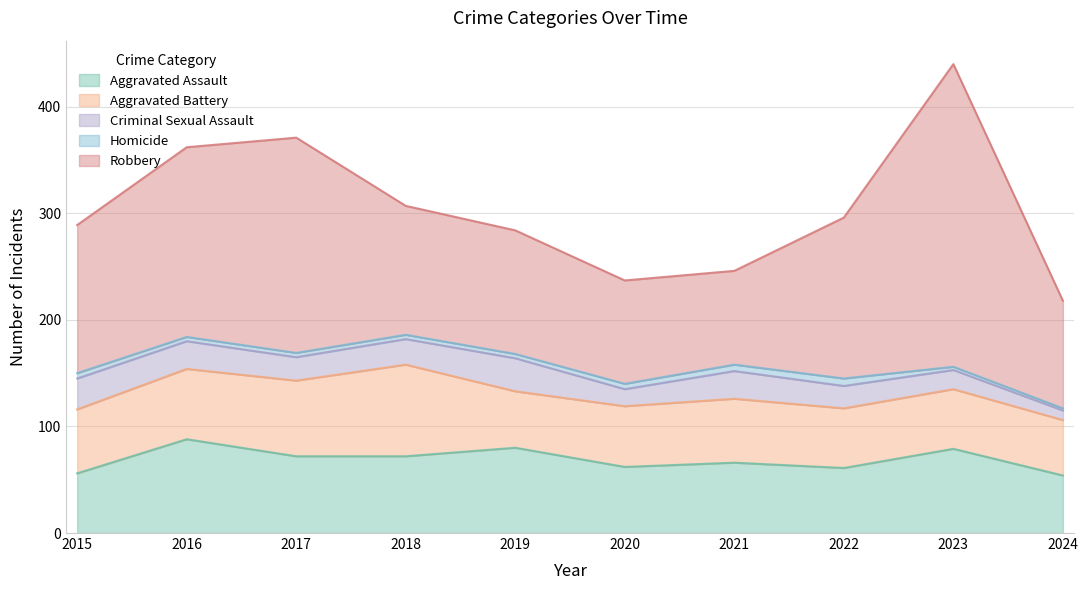

True or false: Criminal Sexual Assault has a value of 24 at 2018.

True